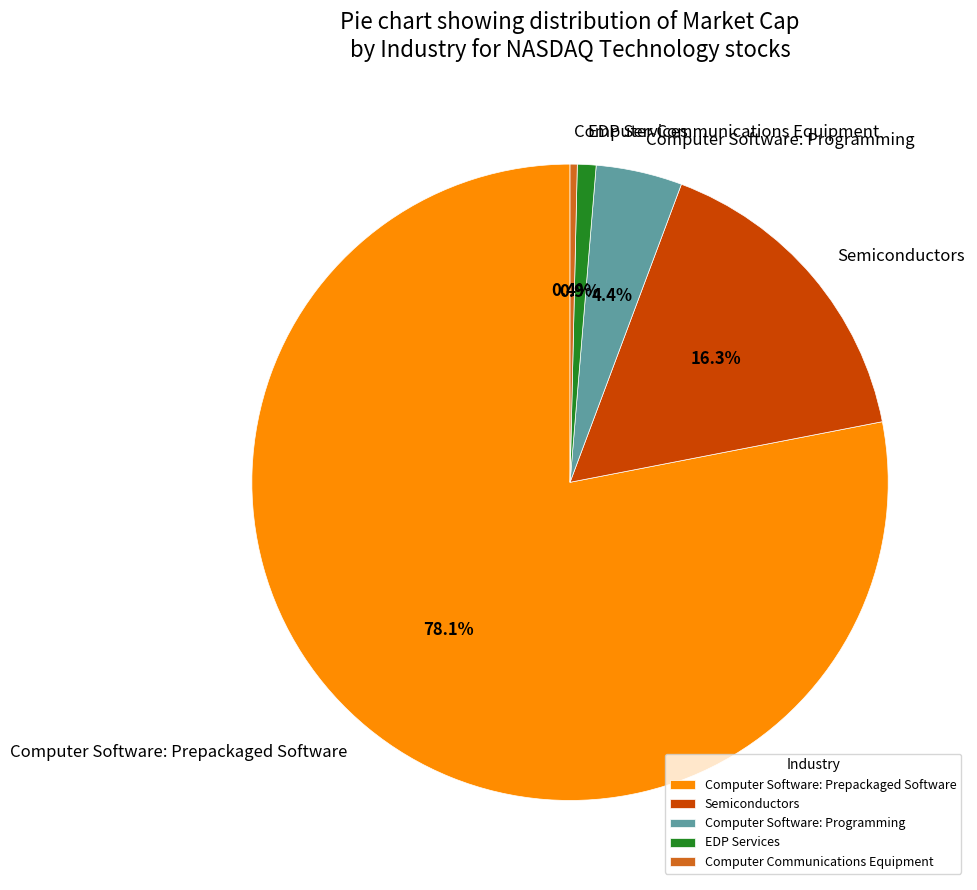

Between EDP Services and Semiconductors, which is larger?

Semiconductors